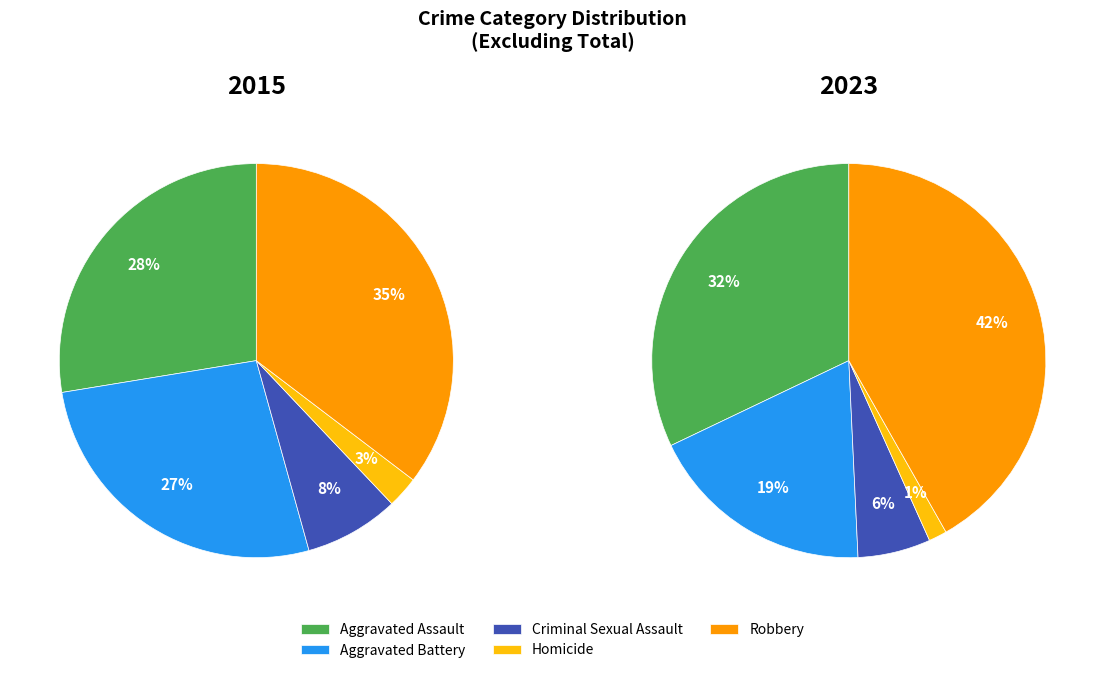

Does any single category account for the majority?

No